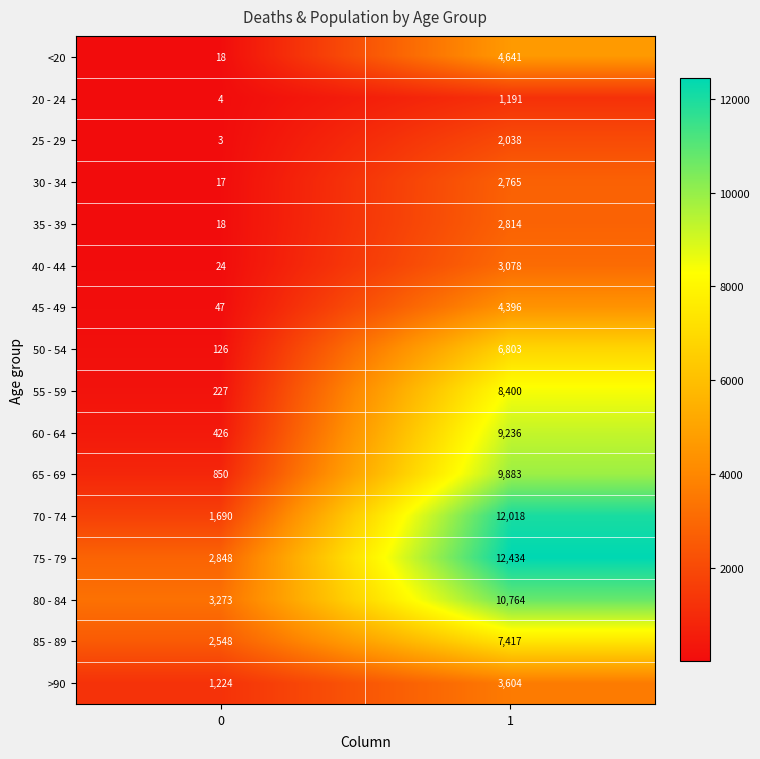

The 30 - 34 series shows 9 at 0. True or false?

False